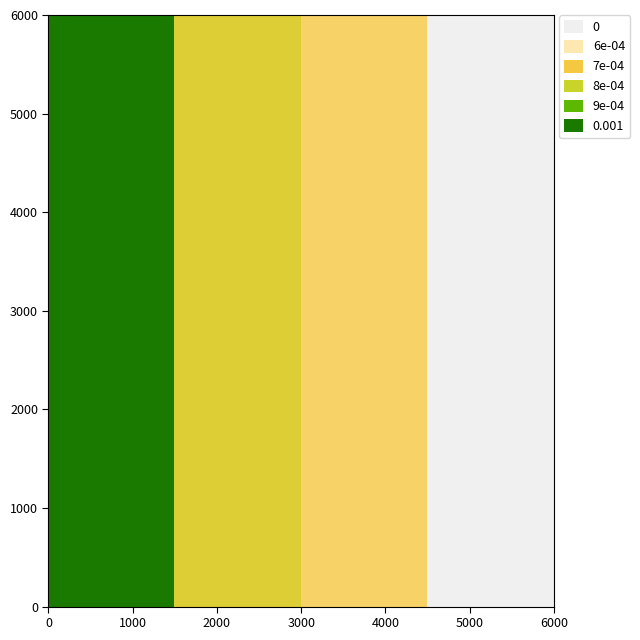

At how many categories does at least one series exceed 1483?

1